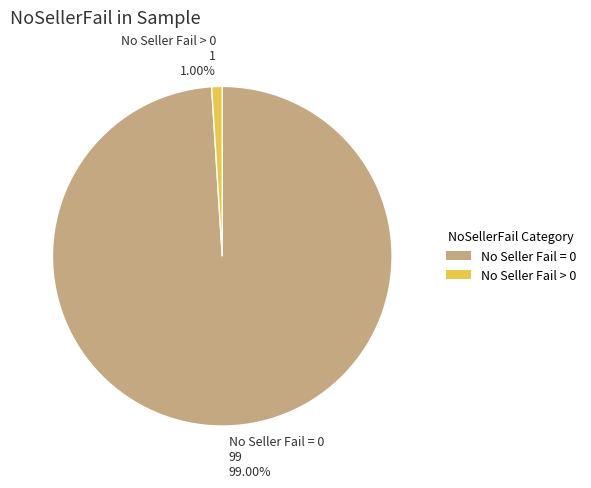

Rank the categories by value from lowest to highest.

No Seller Fail > 0 1 1.00%, No Seller Fail = 0 99 99.00%